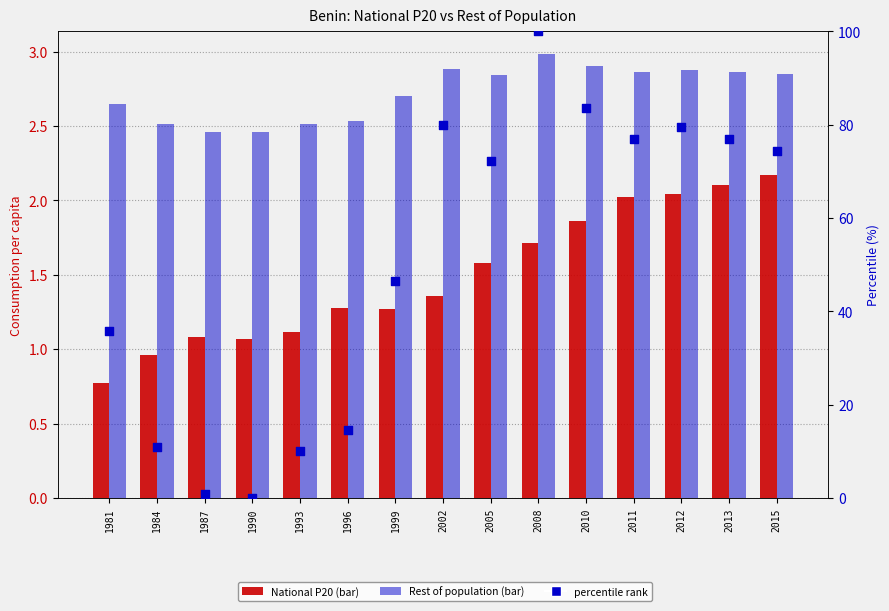

Which series has the largest total across all categories?

percentile rank